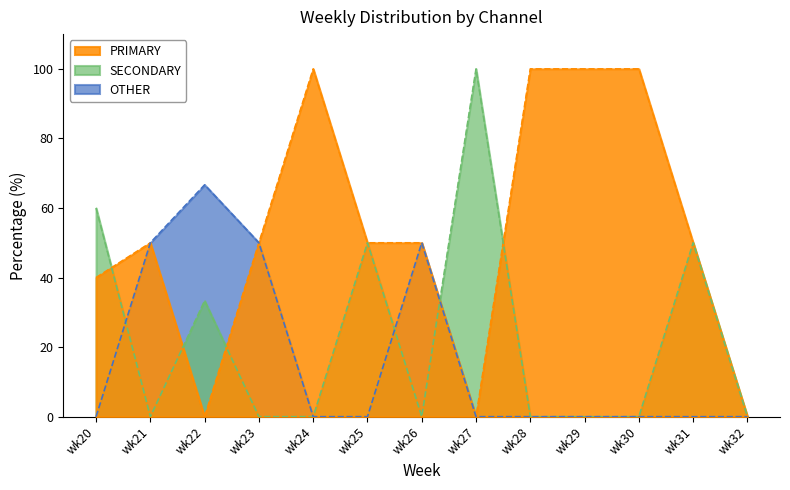

What is the difference between the maximum and minimum values in the OTHER series?

66.7